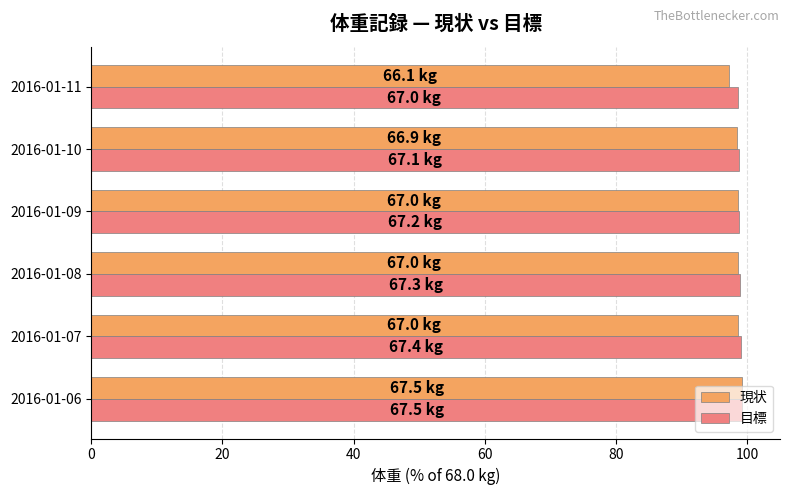

The value of 目標 at 2016-01-07 is 176.3. True or false?

False